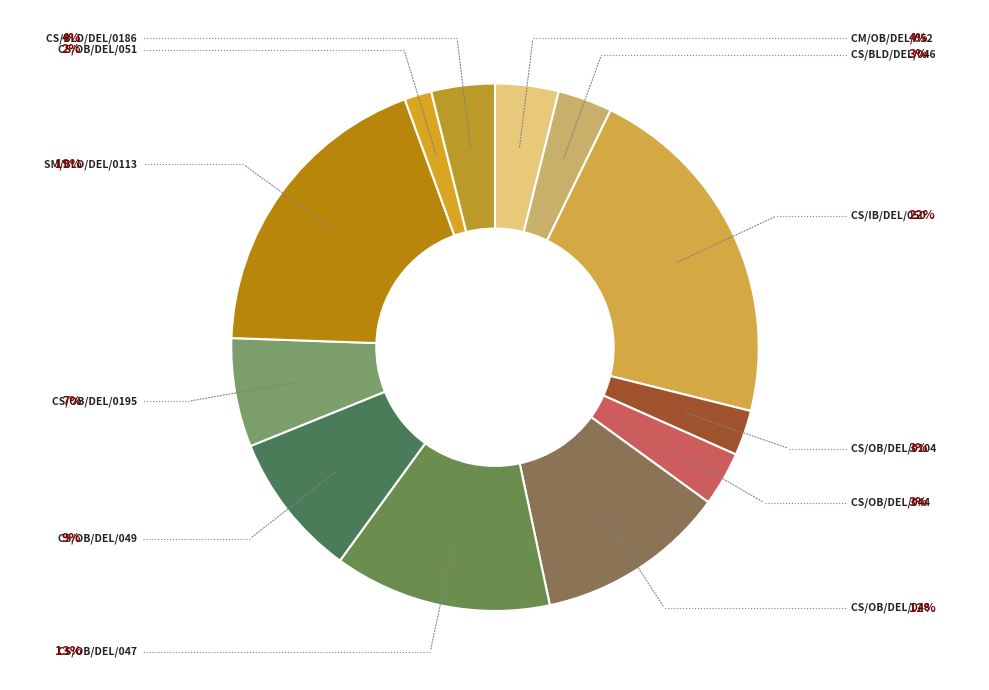

To the nearest percent, what percentage of the pie is CM/OB/DEL/052?

4%